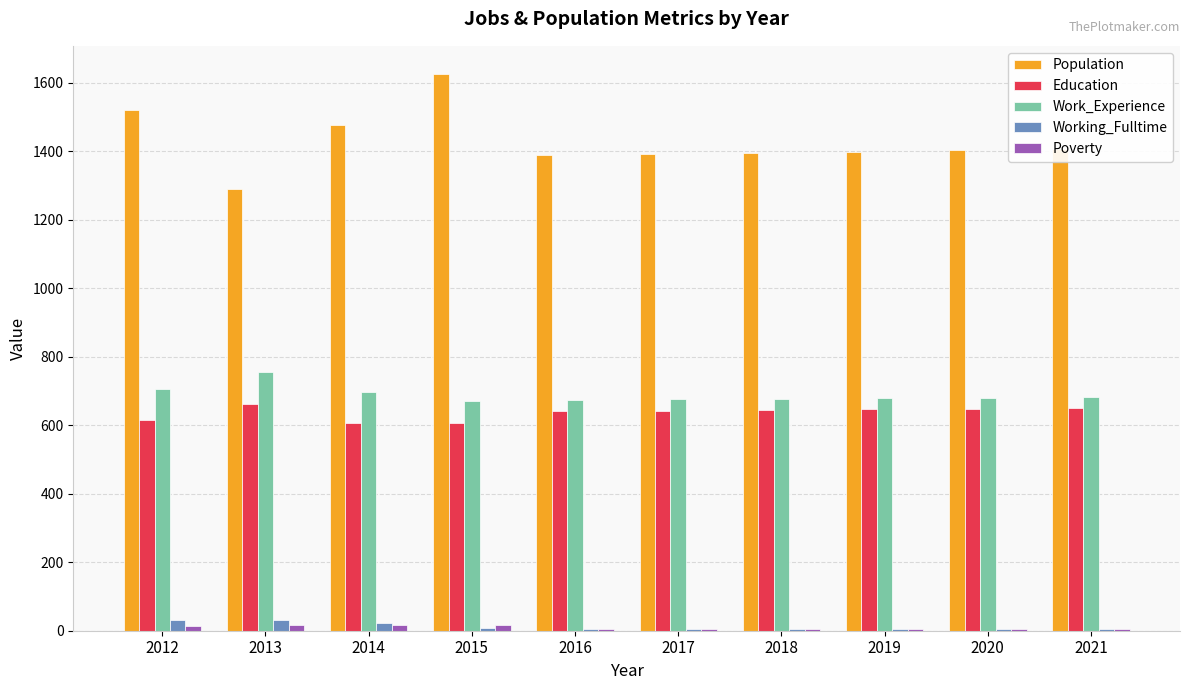

At which category does the chart reach its peak across all series?

2015